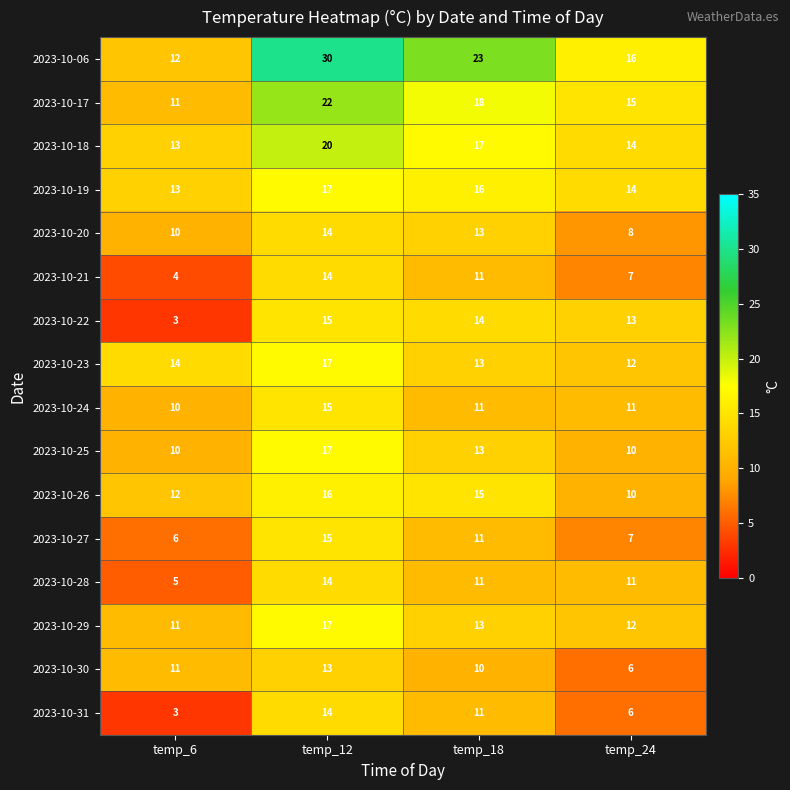

Count the 2023-10-26 values in the range 12 to 16.

3